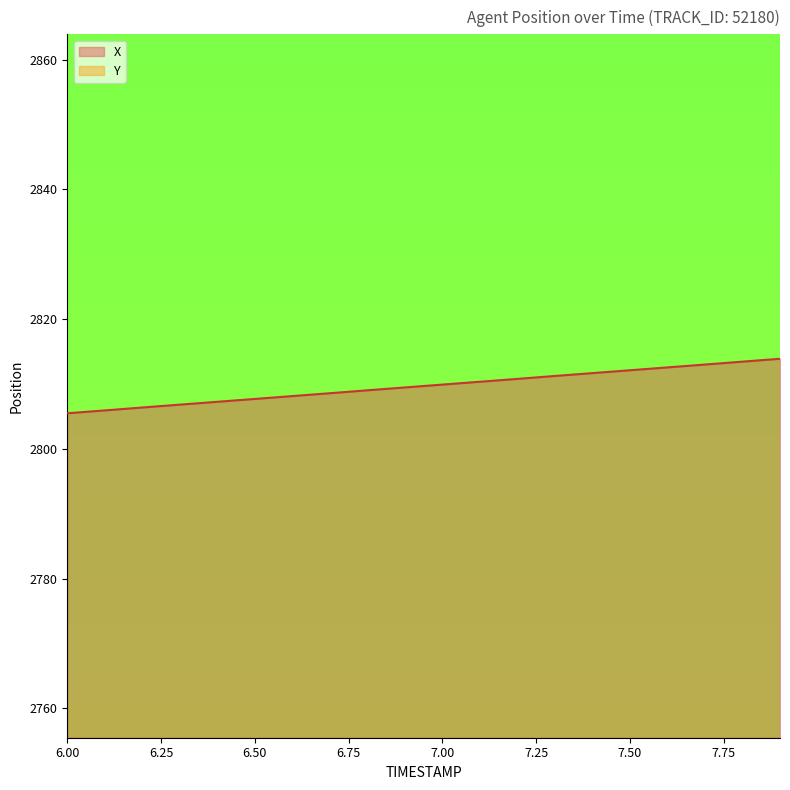

What is the difference between the second highest and second lowest values in the Y series?

6.9